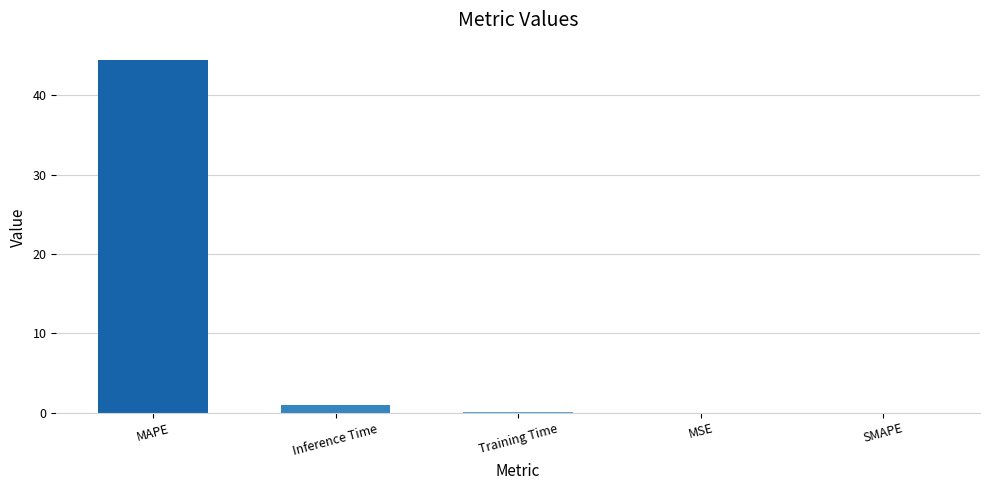

What is the sum of all values?

45.5